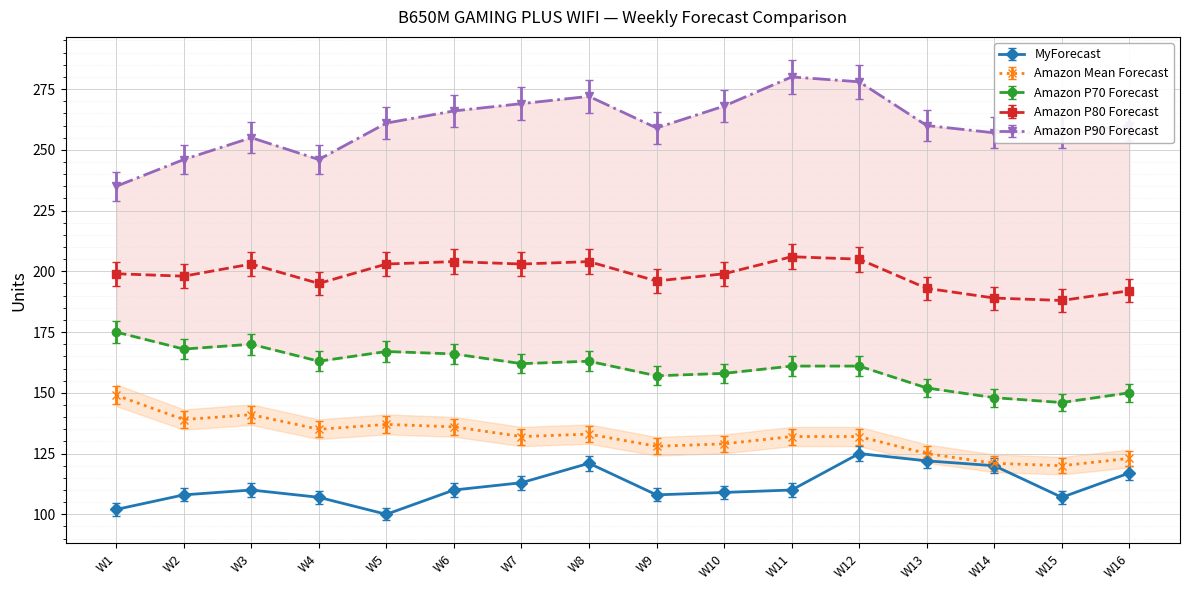

Where is the first local maximum for Amazon Mean Forecast?

W3